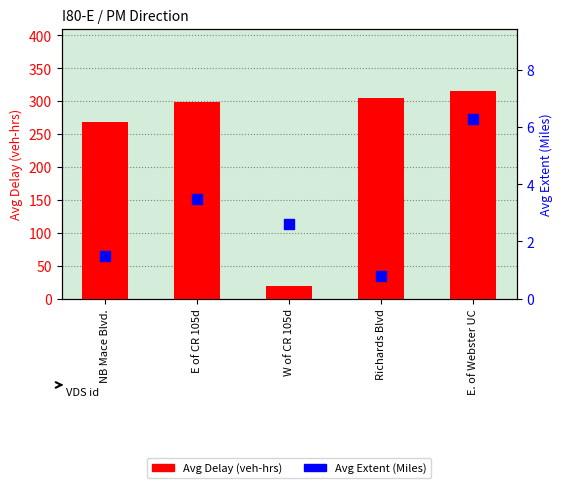

Is the value of Avg Delay (veh-hrs) at E. of Webster UC greater than the value of Avg Extent (Miles) at W of CR 105d?

Yes